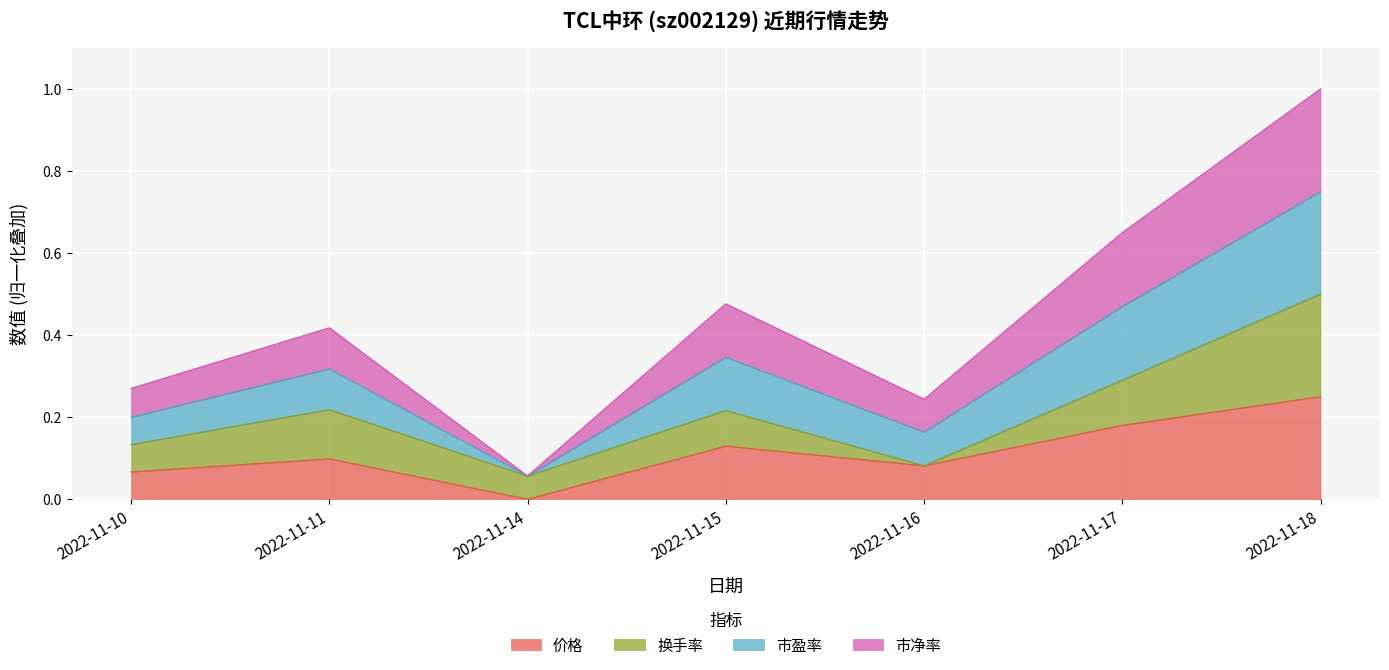

What is the total value across all series at 2022-11-18?

1.0